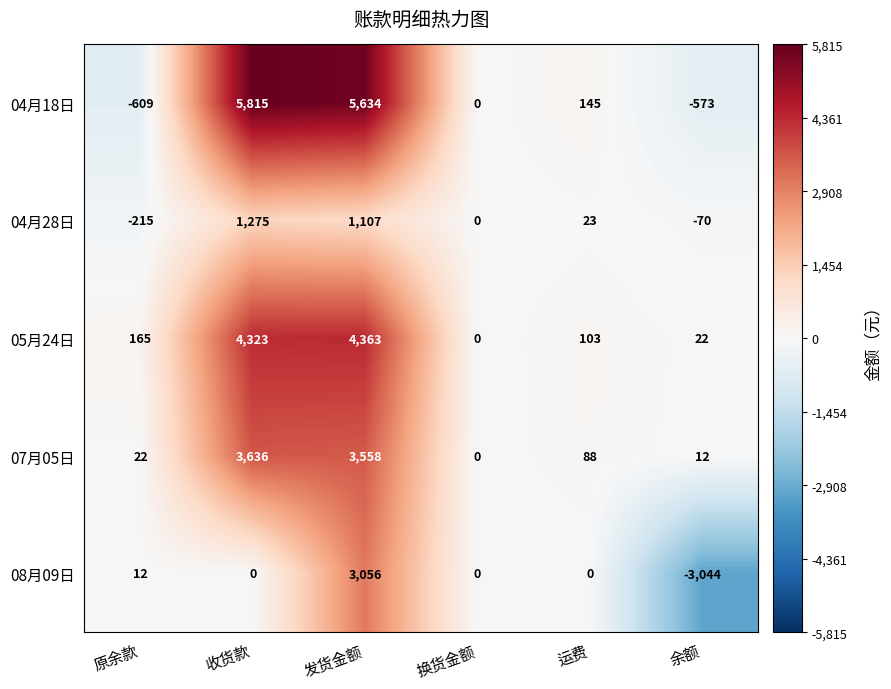

What is the total value across all series at 收货款?

15049